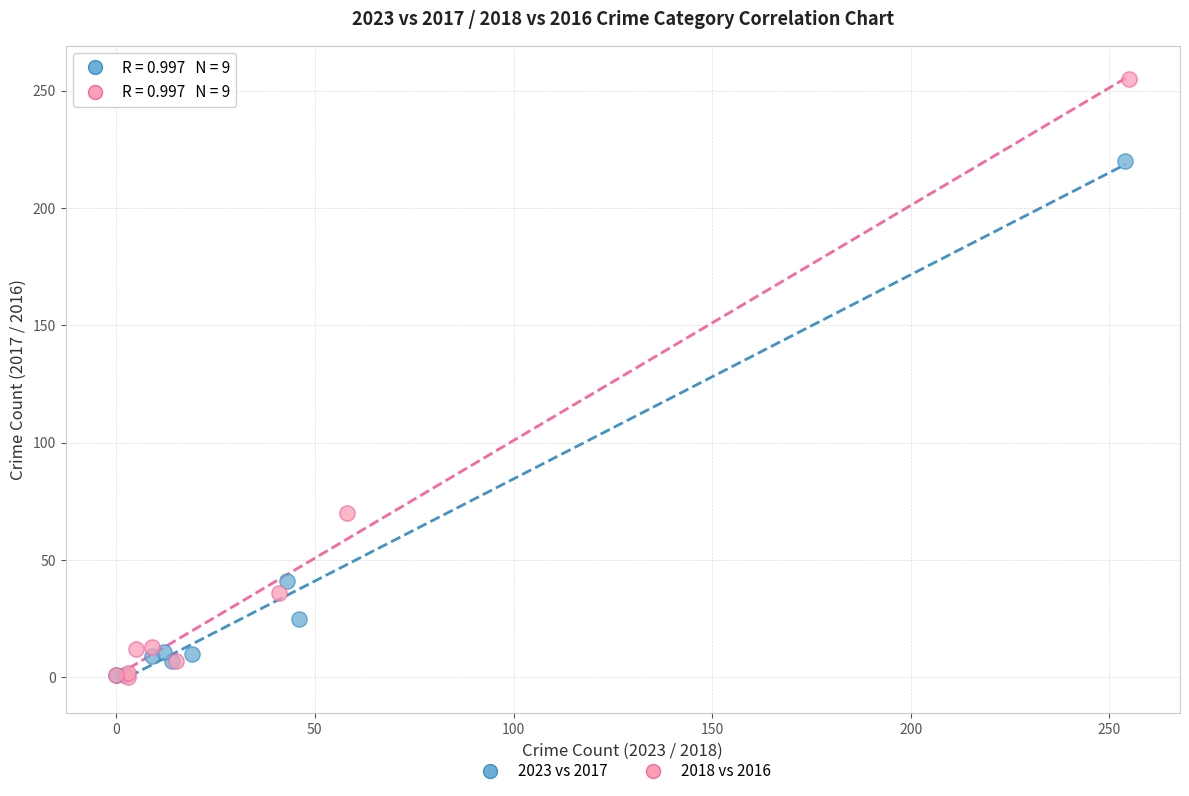

Which series contains the highest Y value?

2018 vs 2016